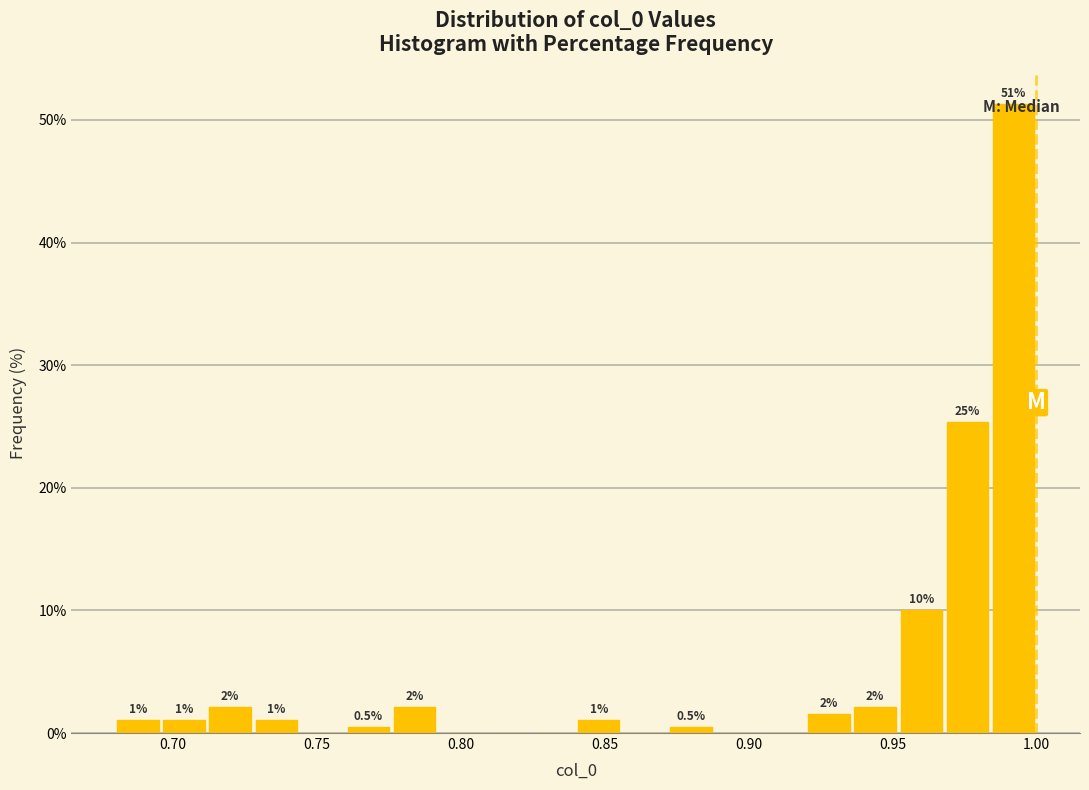

Around what value on the x-axis is the tallest bar? Give the approximate position of its centre, as read against the axis.

0.990